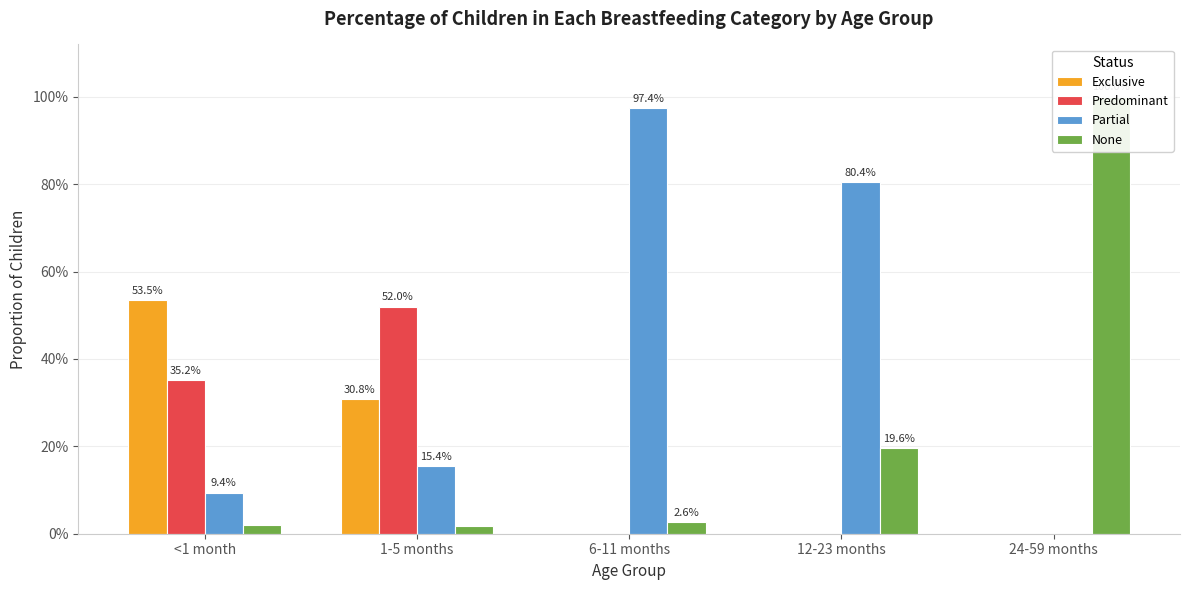

What position from the right is 12-23 months?

2